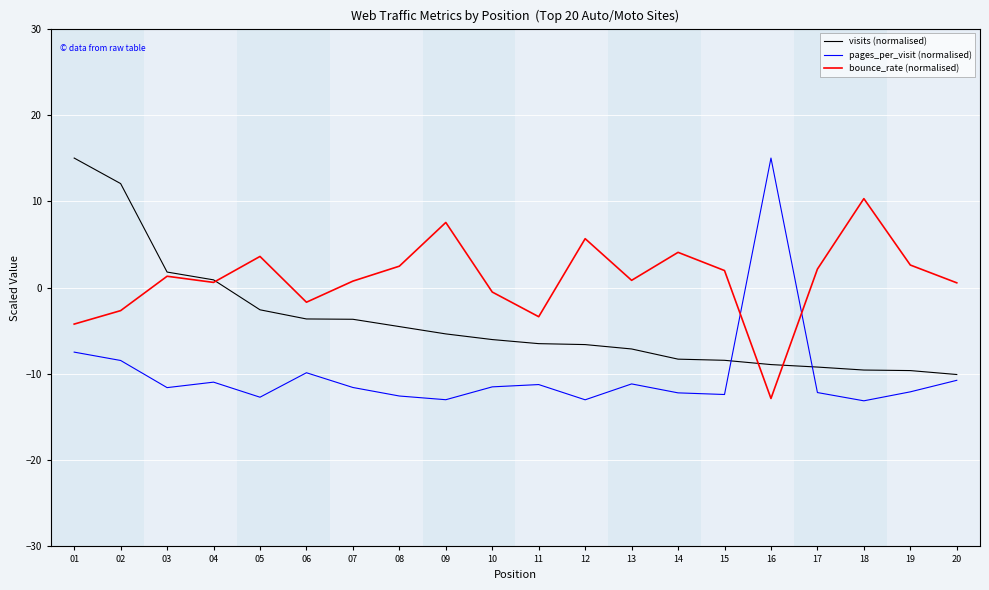

Which series changed the most between 05 and 08?

visits (normalised)